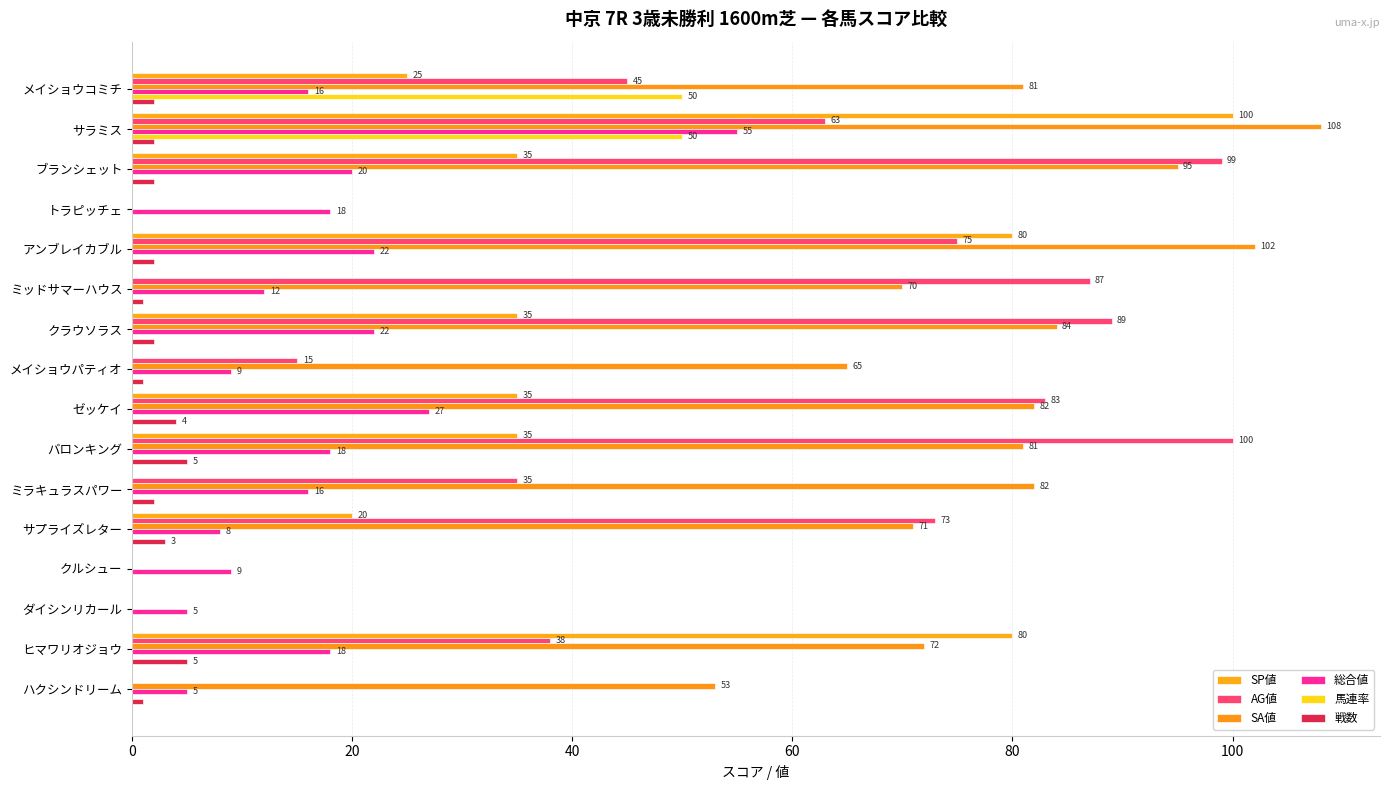

How many values in 戦数 are above zero?

13